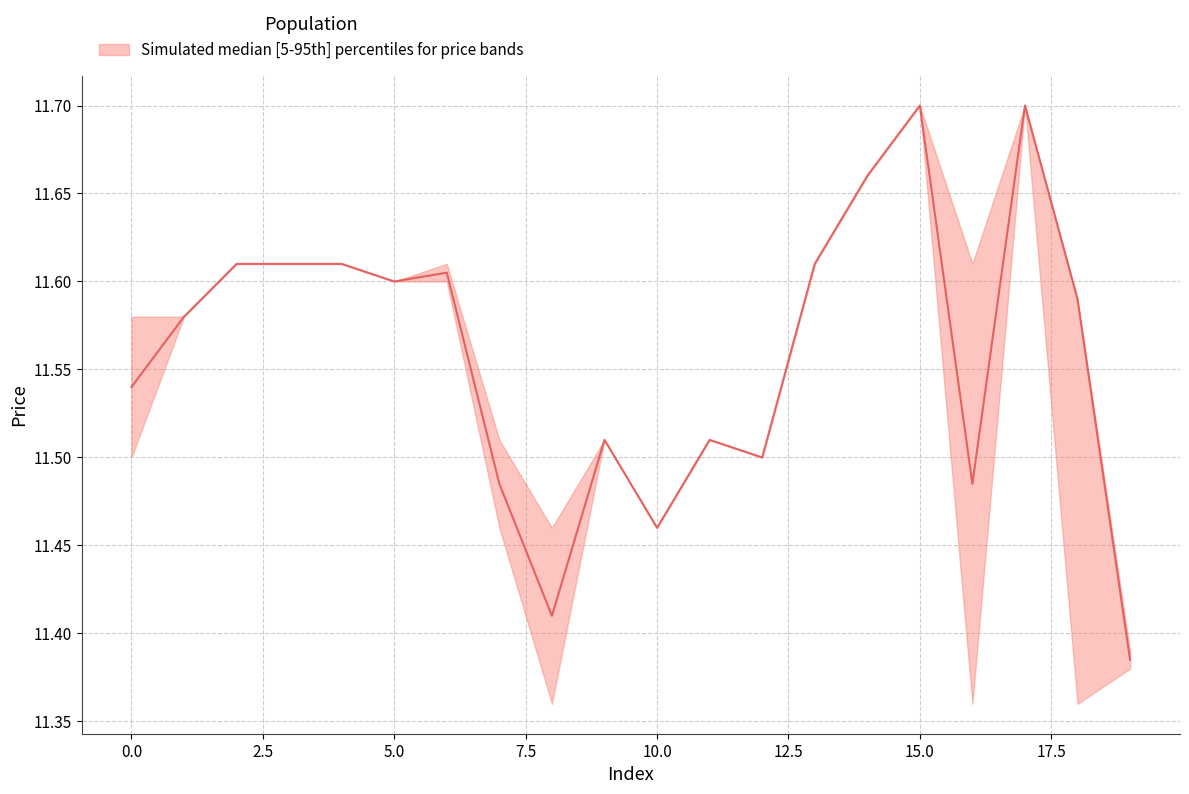

Is the value of low at 17 greater than the value of open at 12?

Yes